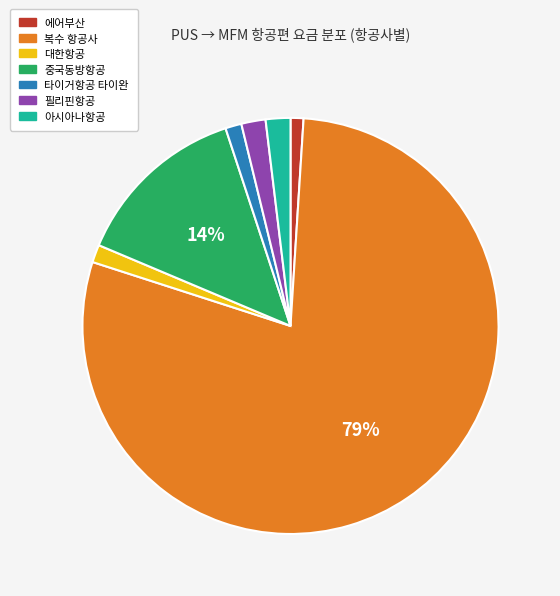

What percentage is the 대한항공 slice, to the nearest percent?

1%